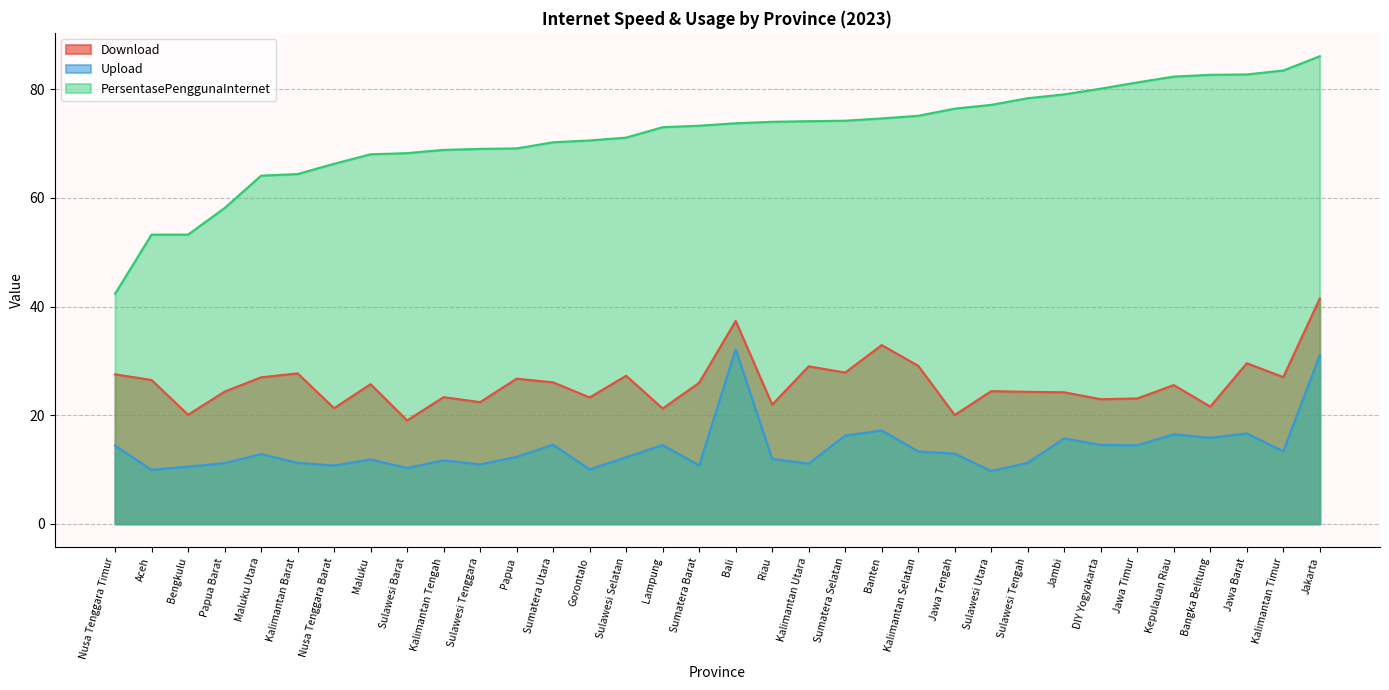

Where is Download nearest to the value 30?

Jawa Barat